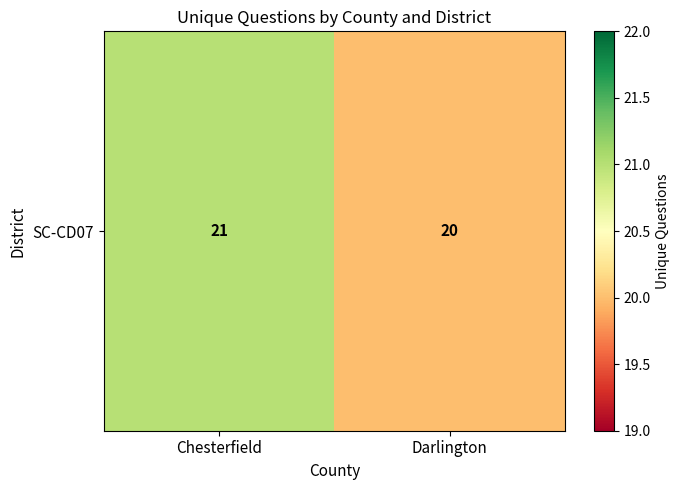

What is the smallest value displayed?

20